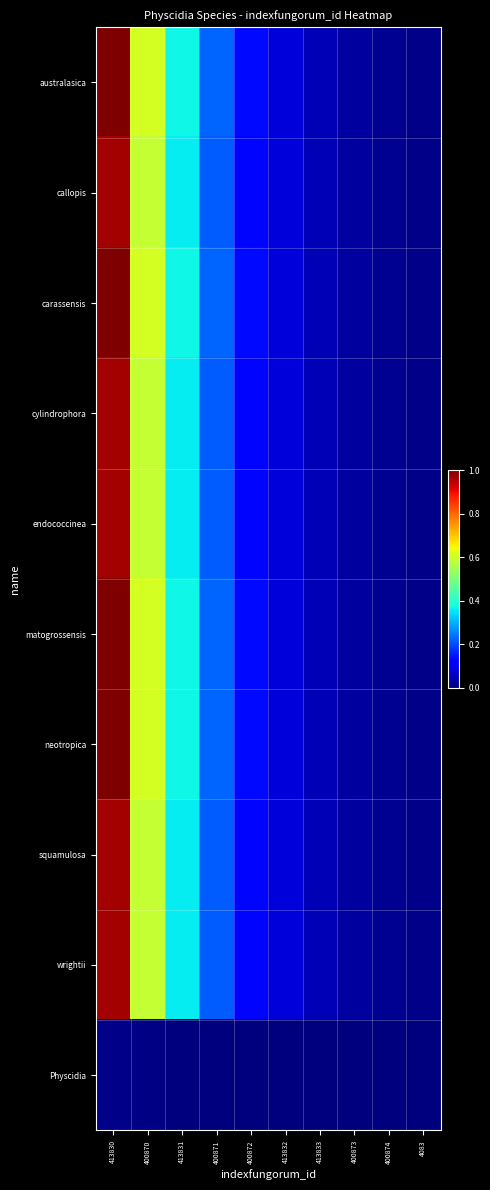

What is the total value across all series at 400873?

0.3